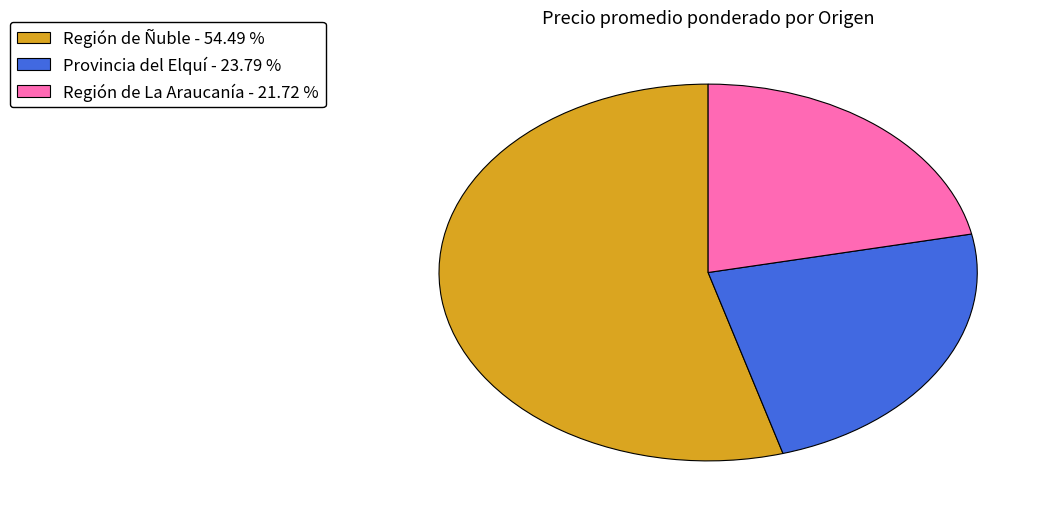

How many slices are in this pie chart?

3